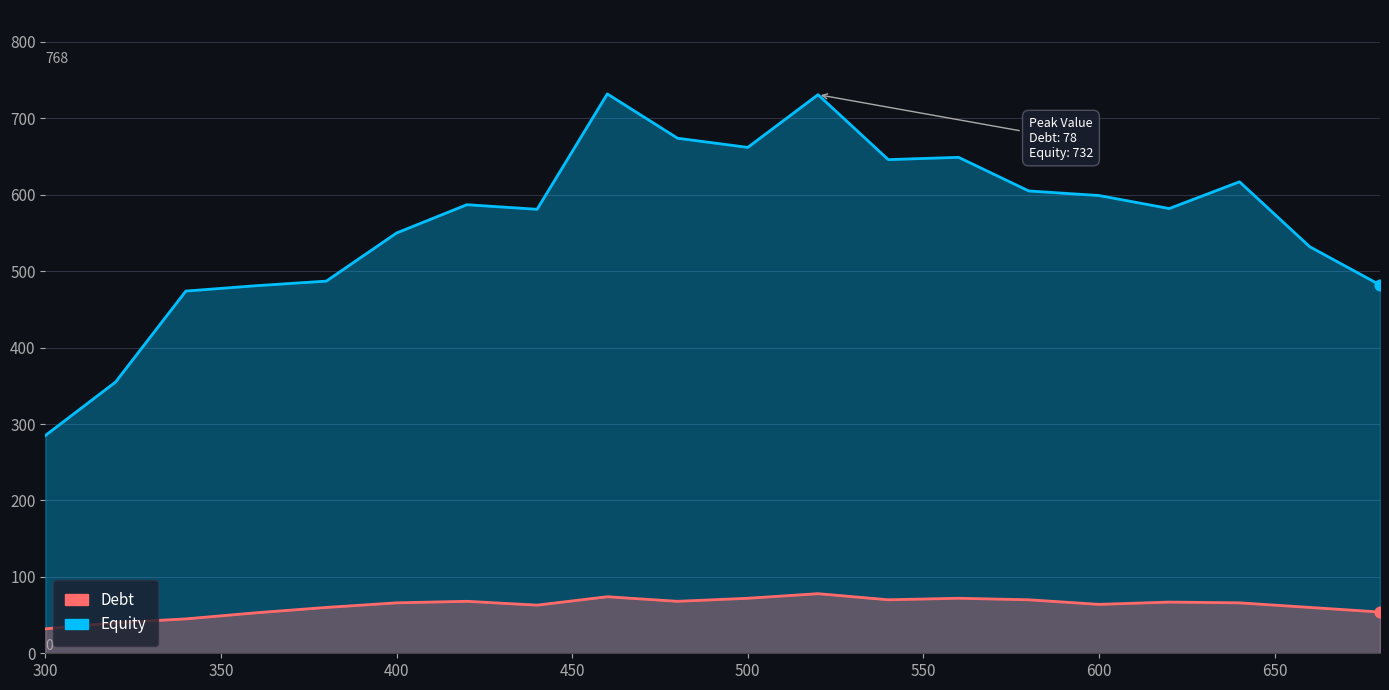

Which series reaches the minimum Y coordinate?

Debt